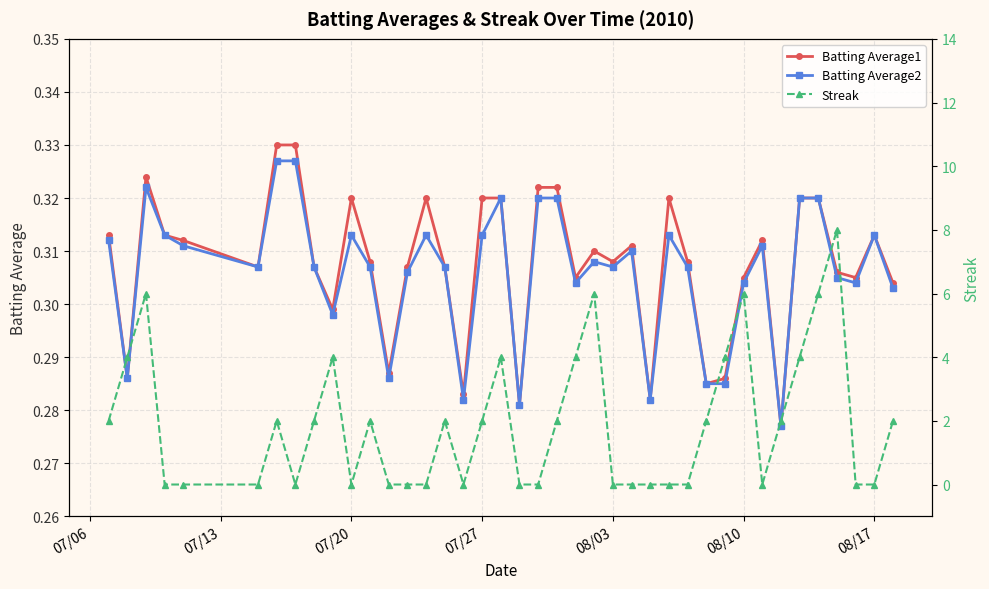

True or false: Batting Average1 has more than 1 points higher than both neighbors.

True